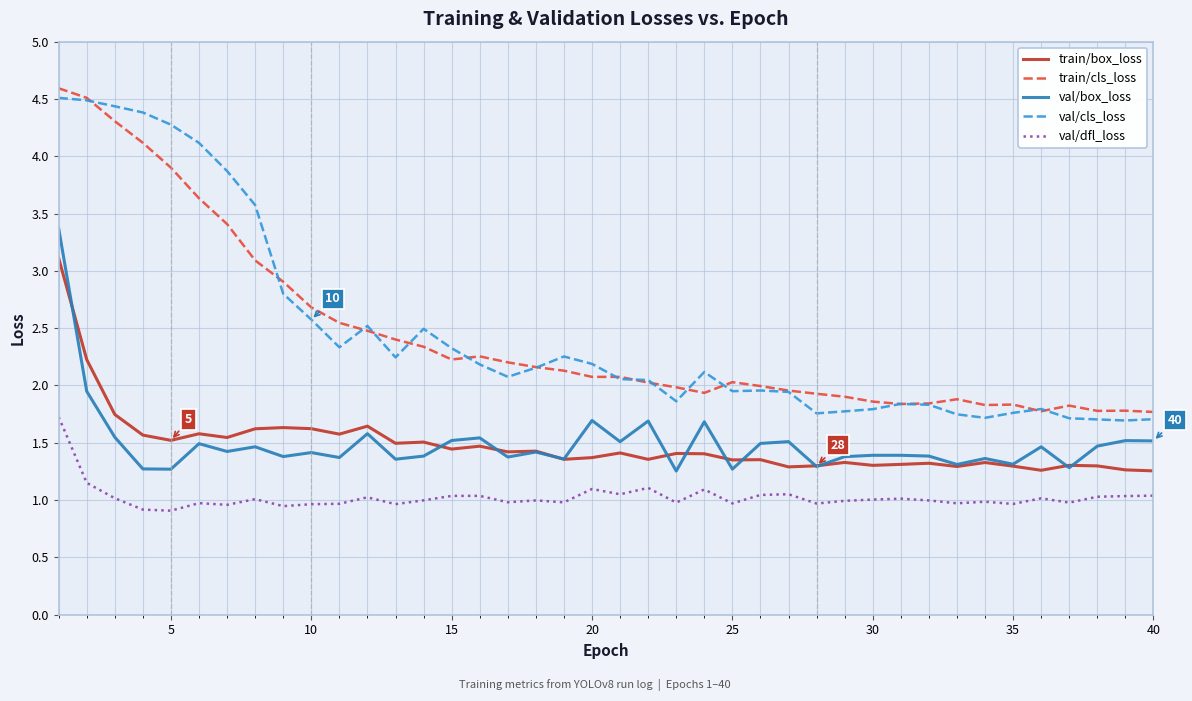

True or false: val/cls_loss and val/box_loss intersect in this chart.

False